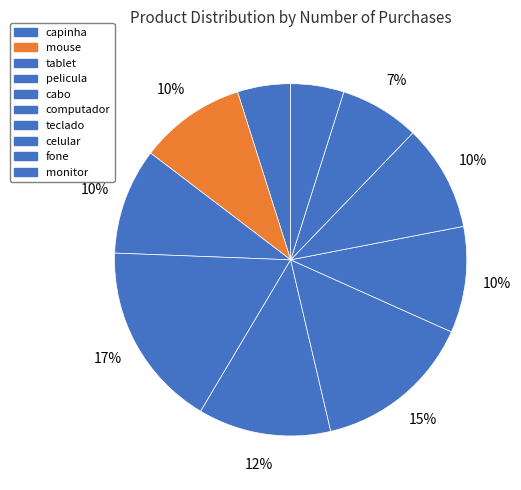

Rank the categories by value from highest to lowest.

tablet, computador, celular, capinha, pelicula, monitor, mouse, teclado, cabo, fone